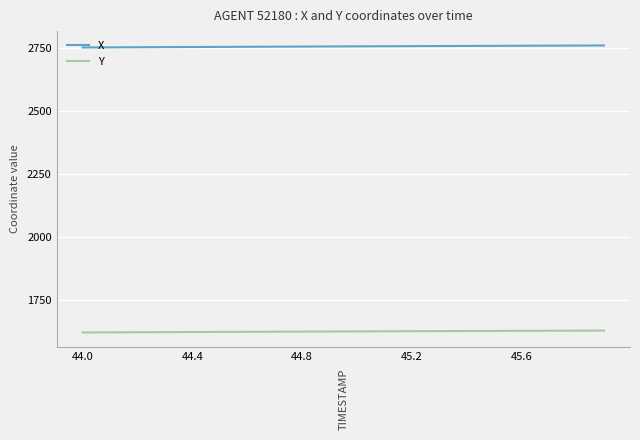

True or false: X and Y intersect in this chart.

False